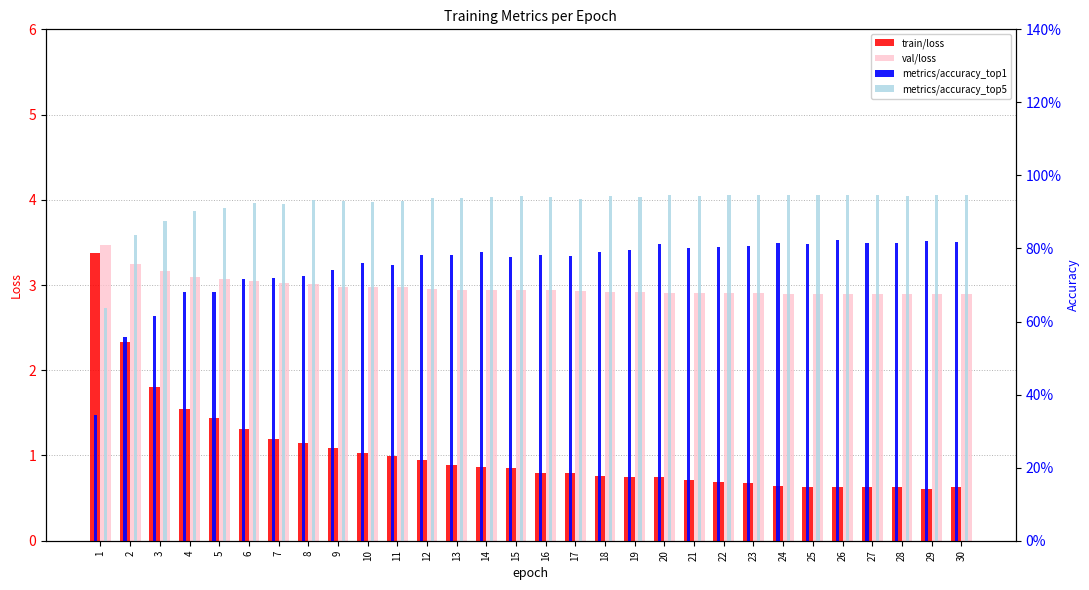

What is the difference between the highest and lowest values at 9?

2.2